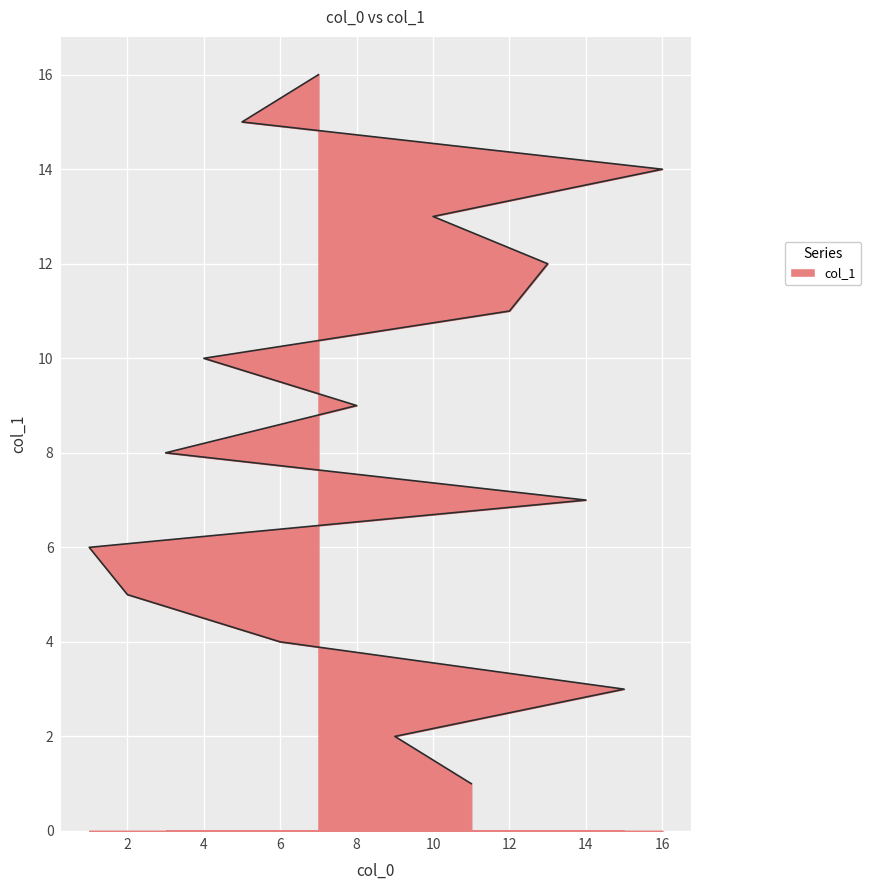

Which has a higher value, 3 or 11?

3